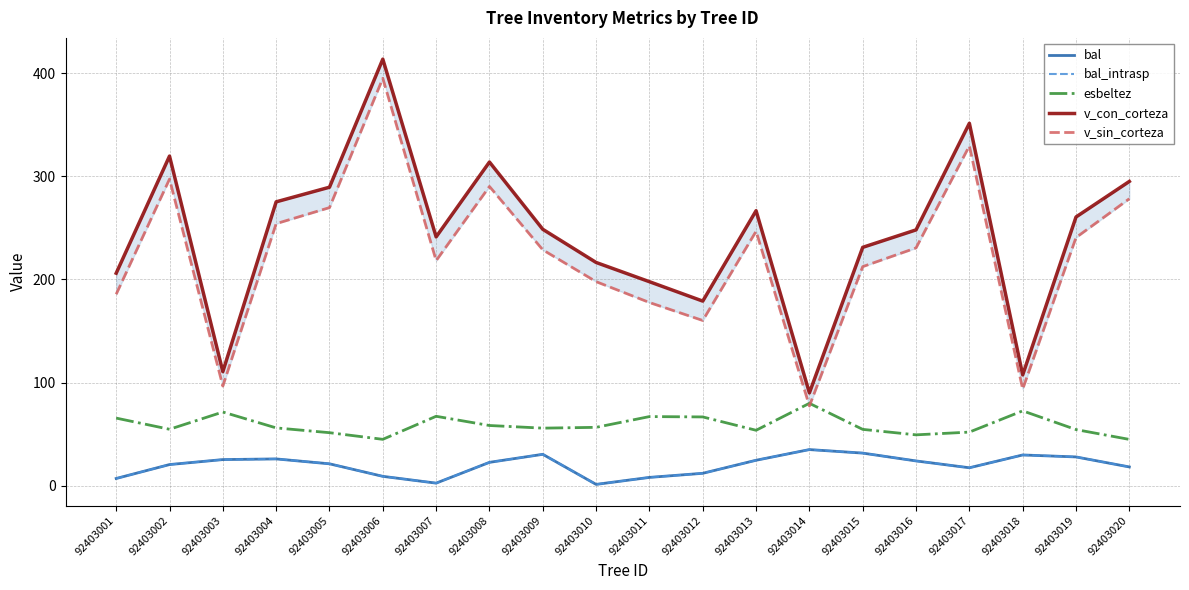

List the labels in order of esbeltez value, largest first.

92403014, 92403018, 92403003, 92403007, 92403011, 92403012, 92403001, 92403008, 92403010, 92403004, 92403009, 92403002, 92403015, 92403019, 92403013, 92403017, 92403005, 92403016, 92403006, 92403020